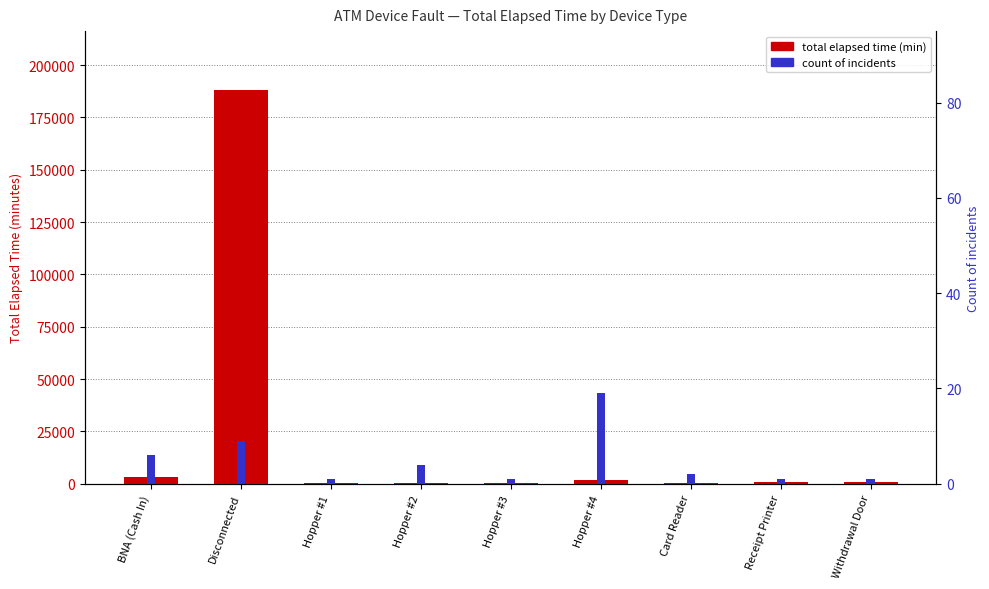

Reading left to right, list all the values displayed in this chart.

total elapsed time (min): BNA (Cash In)=3045	Disconnected=188055	Hopper #1=165	Hopper #2=450	Hopper #3=150	Hopper #4=1665	Card Reader=510	Receipt Printer=750	Withdrawal Door=840
count: BNA (Cash In)=6	Disconnected=9	Hopper #1=1	Hopper #2=4	Hopper #3=1	Hopper #4=19	Card Reader=2	Receipt Printer=1	Withdrawal Door=1